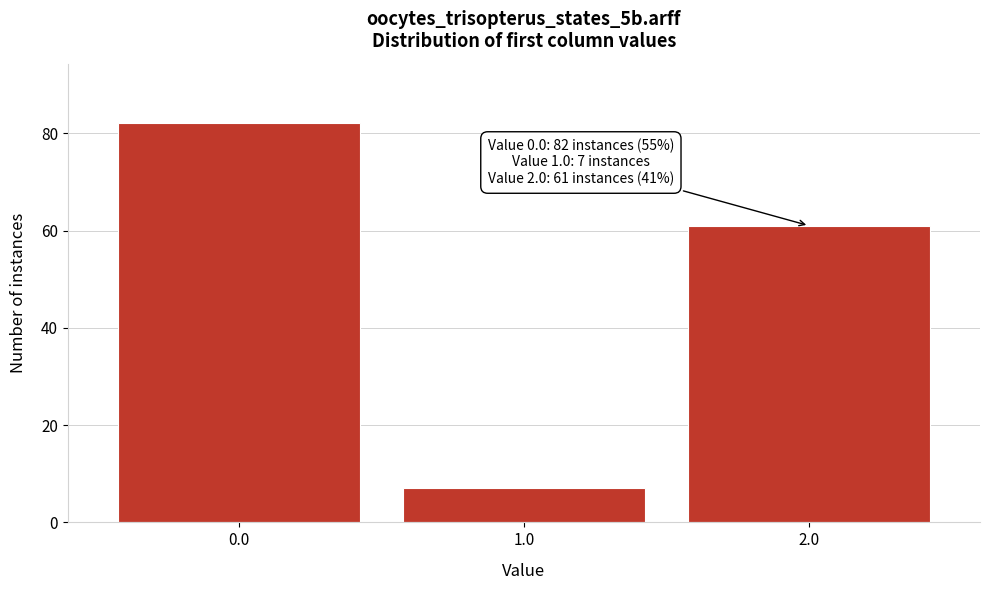

Reading left to right, what are all the values shown in this chart?

82	7	61